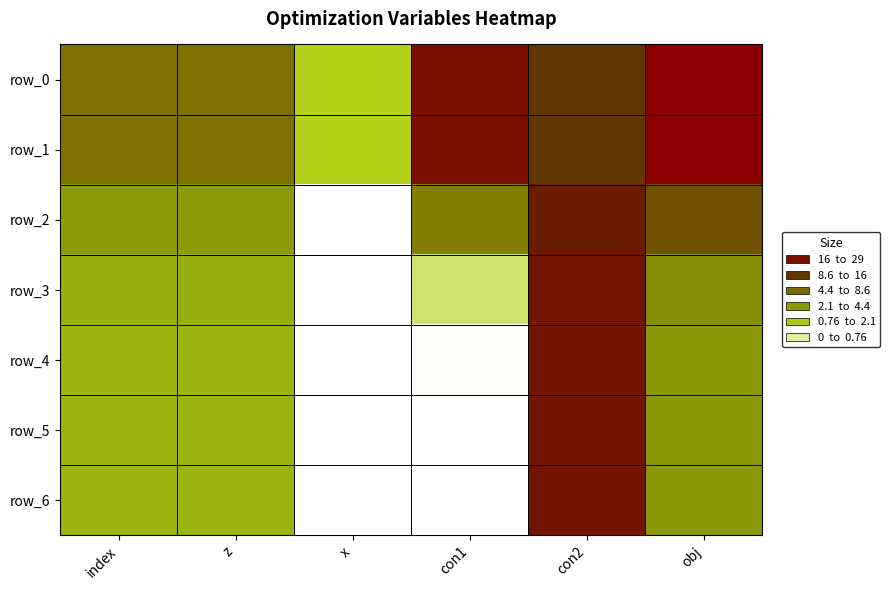

Is it true that row_4 equals 0.0 at con1?

True